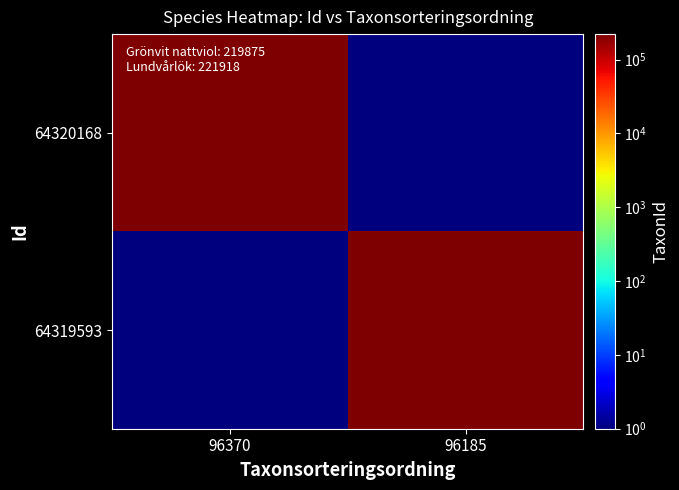

What is the maximum value shown in the chart?

221918.0